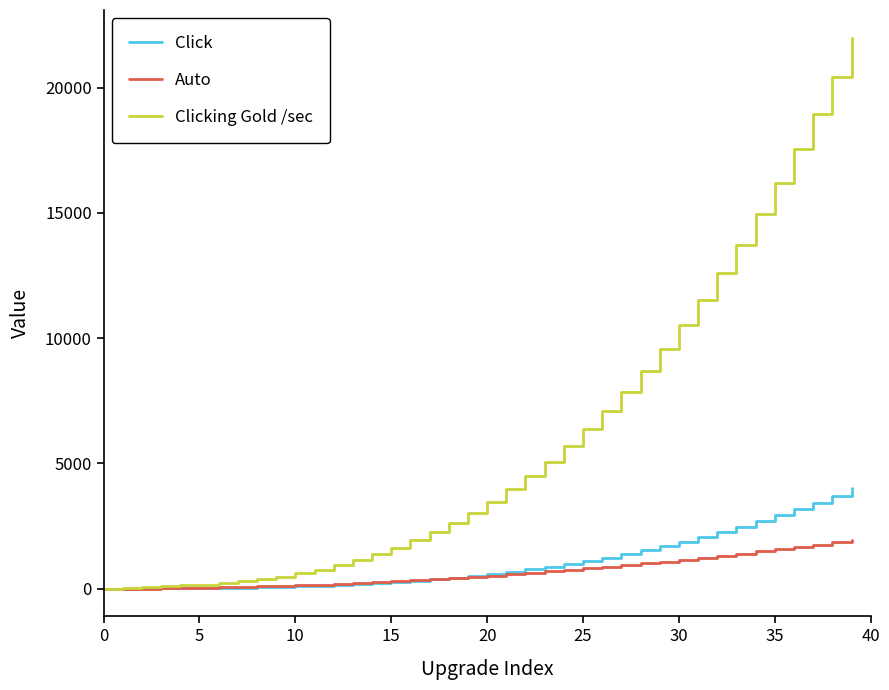

What is the greatest value displayed?

22001.9